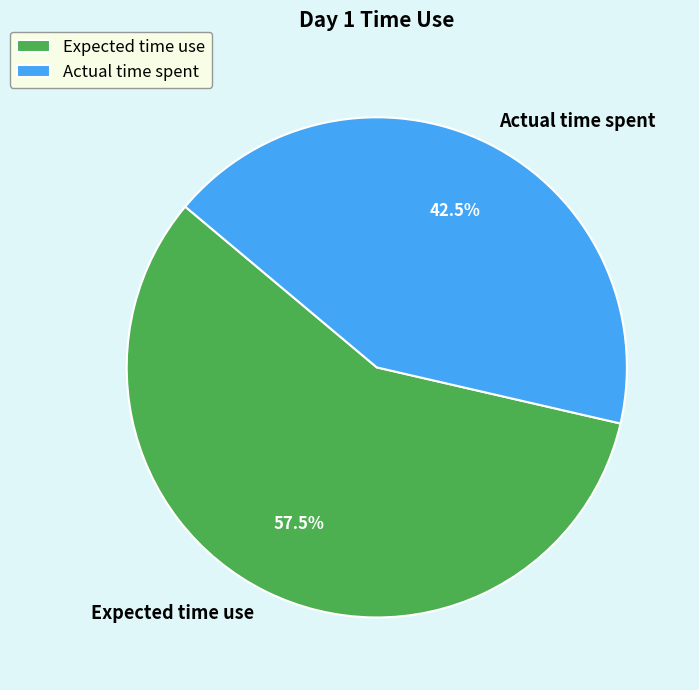

Which category accounts for the majority?

Expected time use